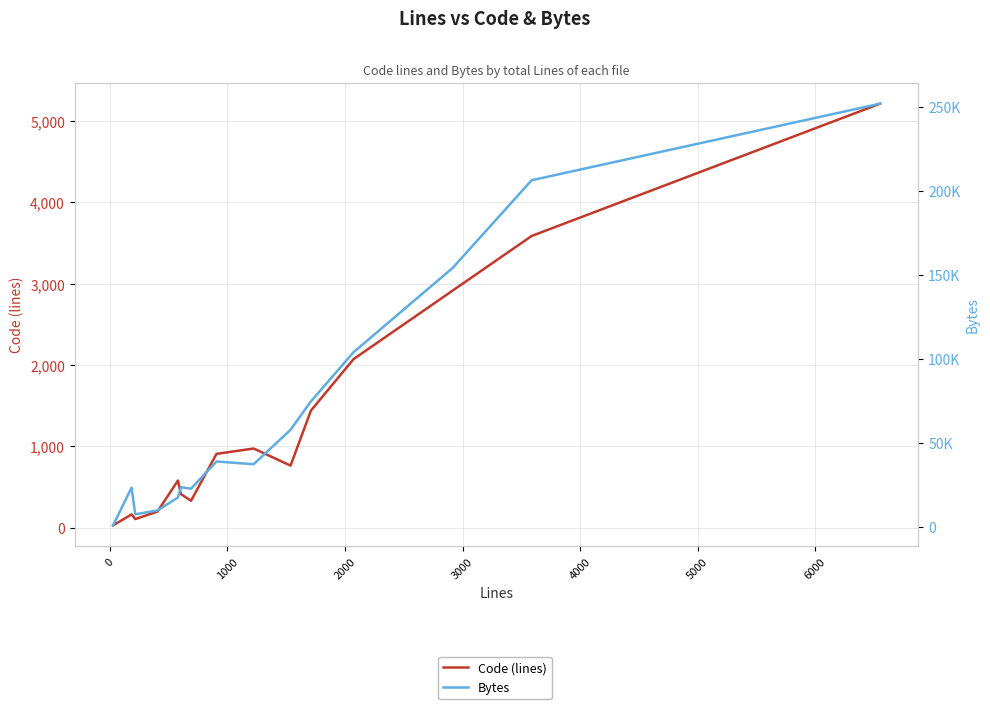

The value of Bytes at 3000 is 23306. True or false?

False